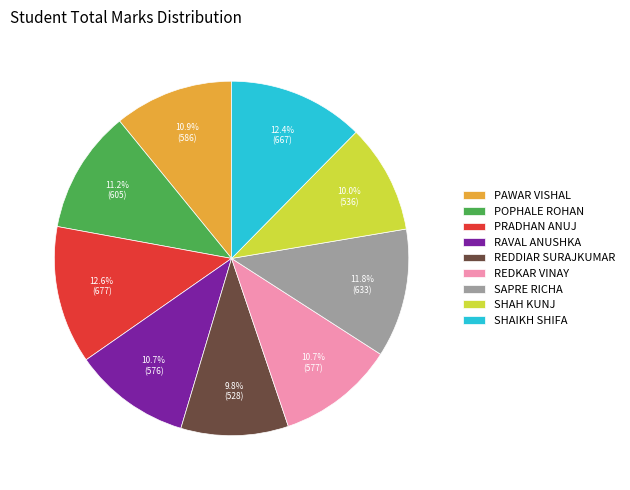

What portion of the pie excludes REDKAR VINAY?

89.3%